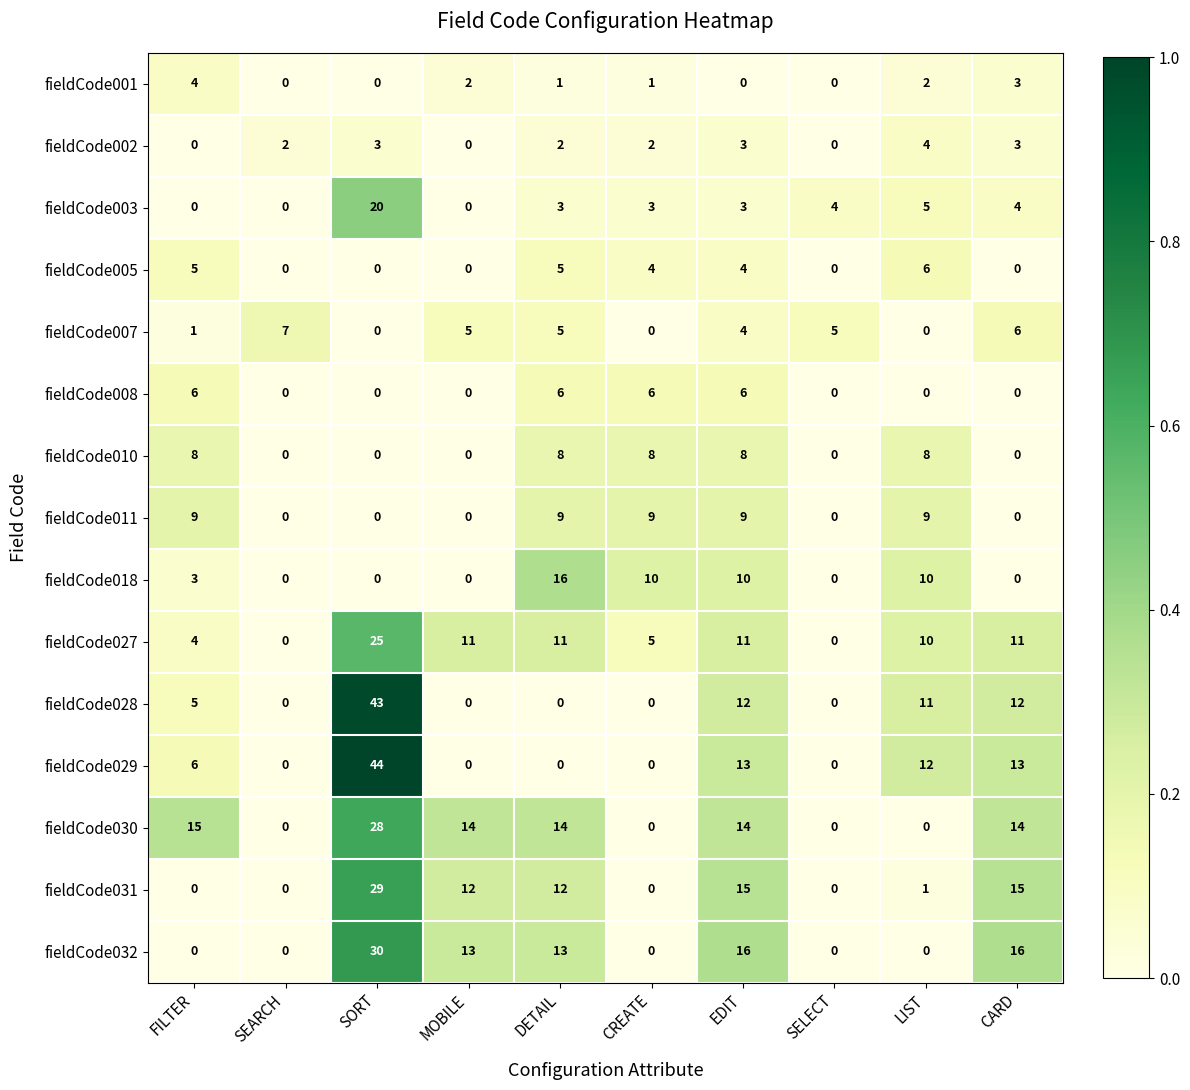

What is the difference between the fieldCode029 values at FILTER and MOBILE?

6